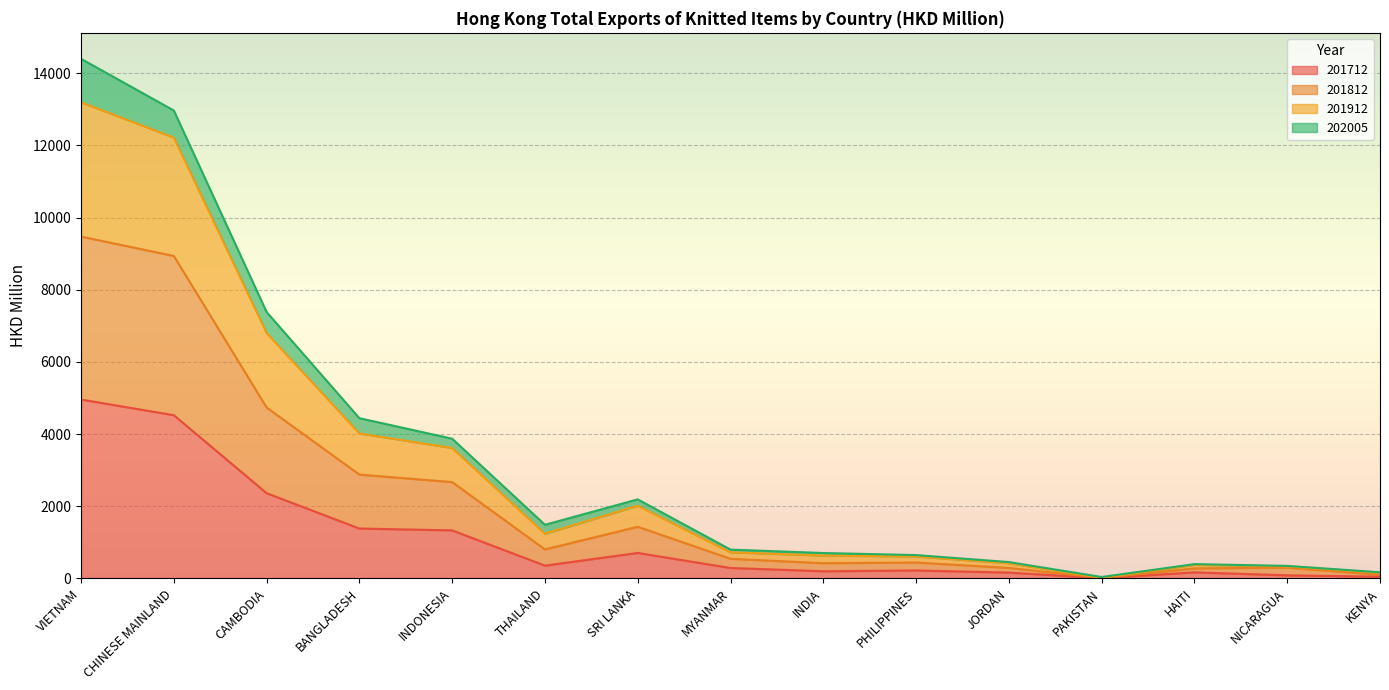

Where does the 201912 series first go above 796?

VIETNAM